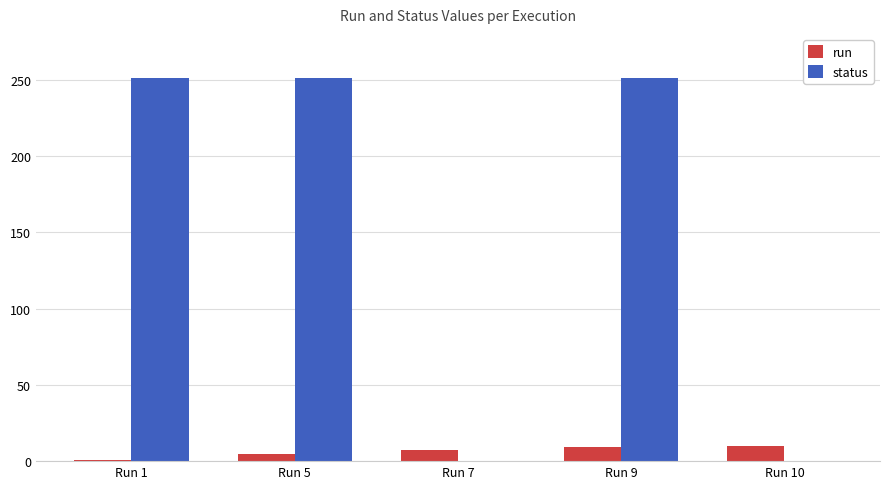

What is the average value of the status series?

151